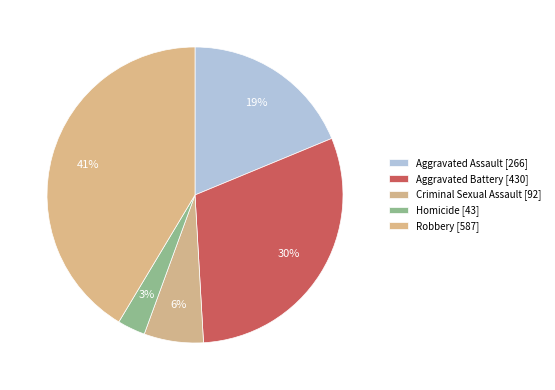

The Robbery slice represents 41% of the pie. True or false?

True